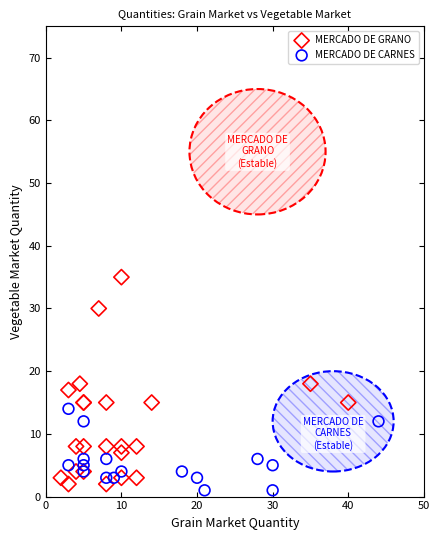

Which series contains the highest Y value?

MERCADO DE GRANO